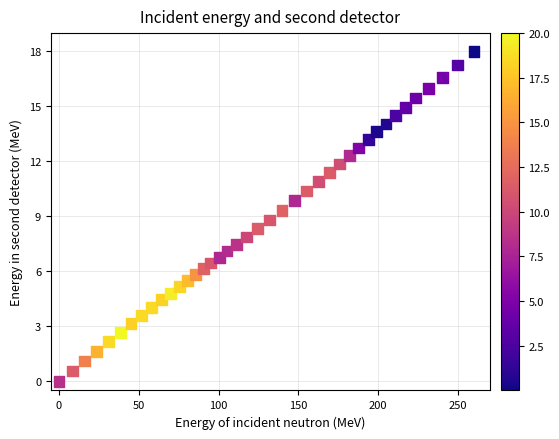

What is the range of Y values (max minus min)?

18.0